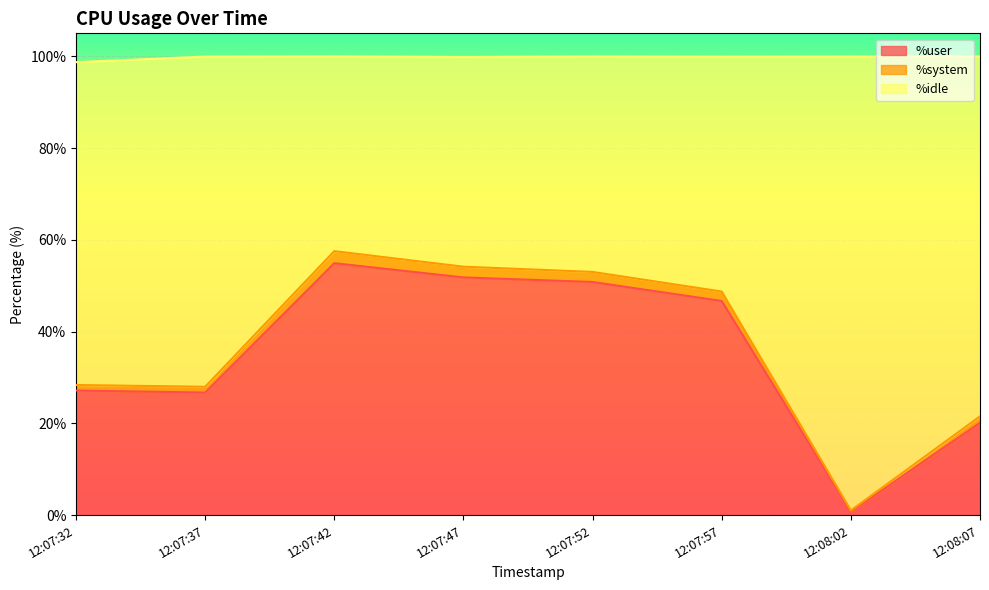

What is the total value across all series at 12:08:02?

100.0